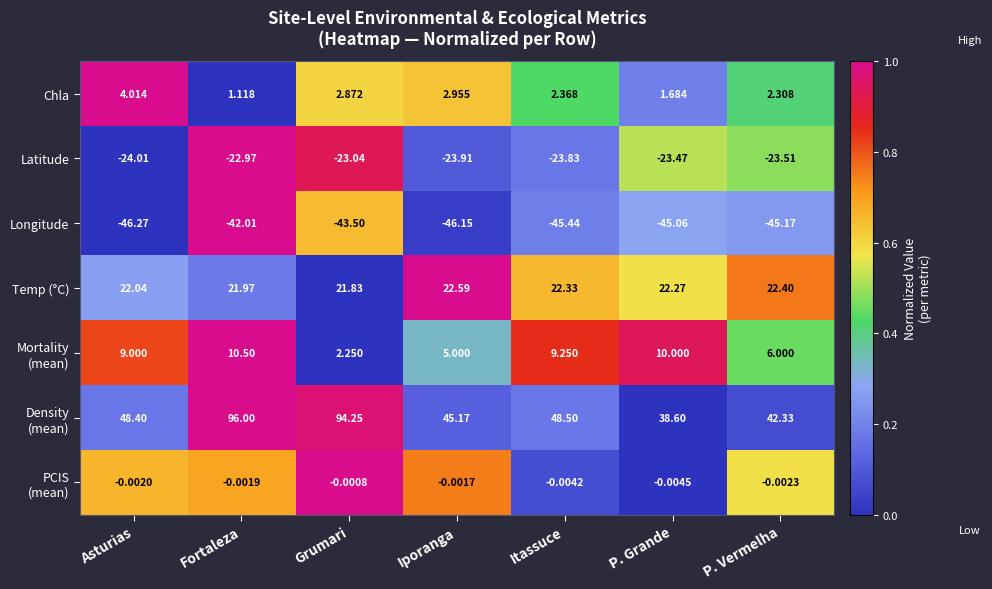

List the labels in order of Temp (°C) value, smallest first.

Grumari, Fortaleza, Asturias, P. Grande, Itassuce, P. Vermelha, Iporanga